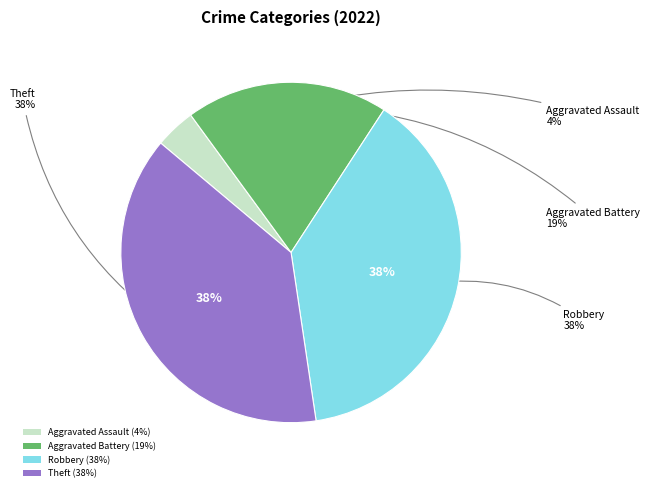

Which category has the biggest portion of the pie?

Robbery